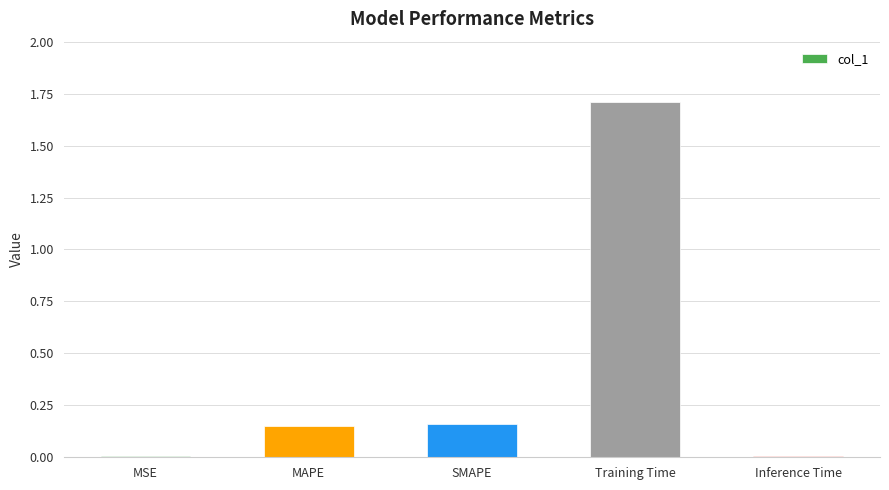

The chart shows a value of 0.0 at Inference Time. True or false?

True